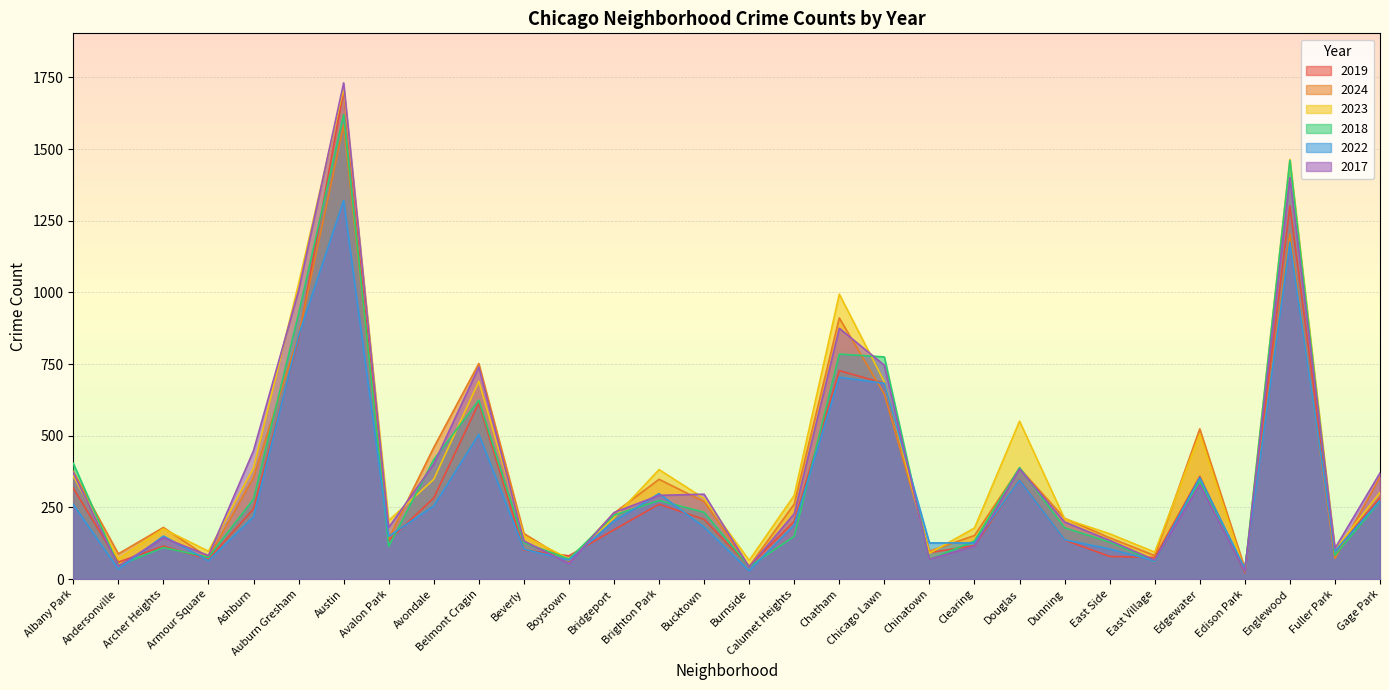

List the labels in order of 2017 value, largest first.

Austin, Englewood, Auburn Gresham, Chatham, Chicago Lawn, Belmont Cragin, Ashburn, Avondale, Douglas, Albany Park, Gage Park, Edgewater, Bucktown, Brighton Park, Bridgeport, Calumet Heights, Dunning, Avalon Park, Archer Heights, East Side, Beverly, Clearing, Fuller Park, Armour Square, Chinatown, East Village, Boystown, Andersonville, Burnside, Edison Park